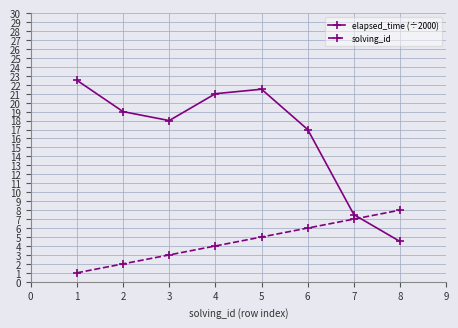

The solving_id series shows 1.0 at 1. True or false?

True